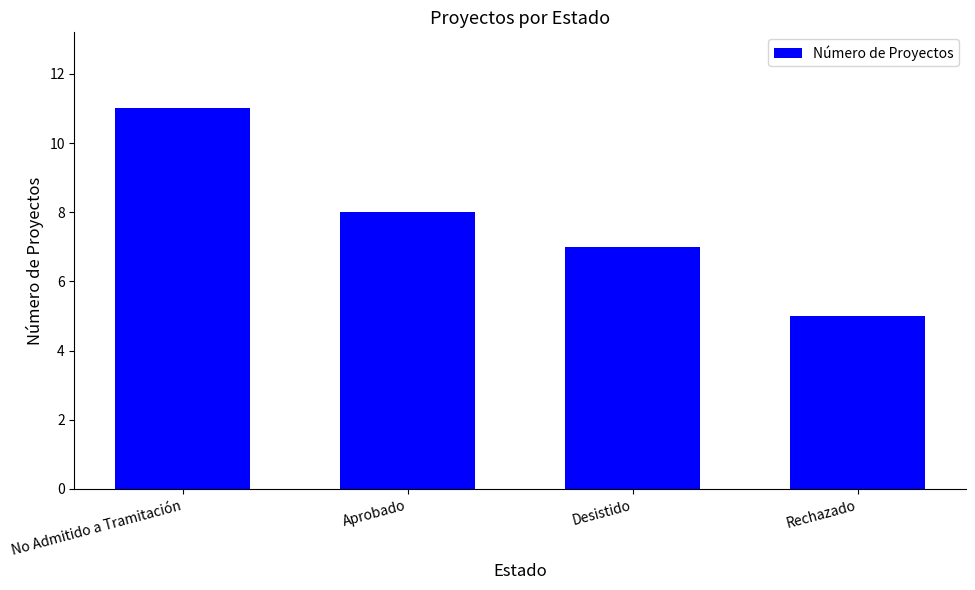

What position from the left is Rechazado?

4